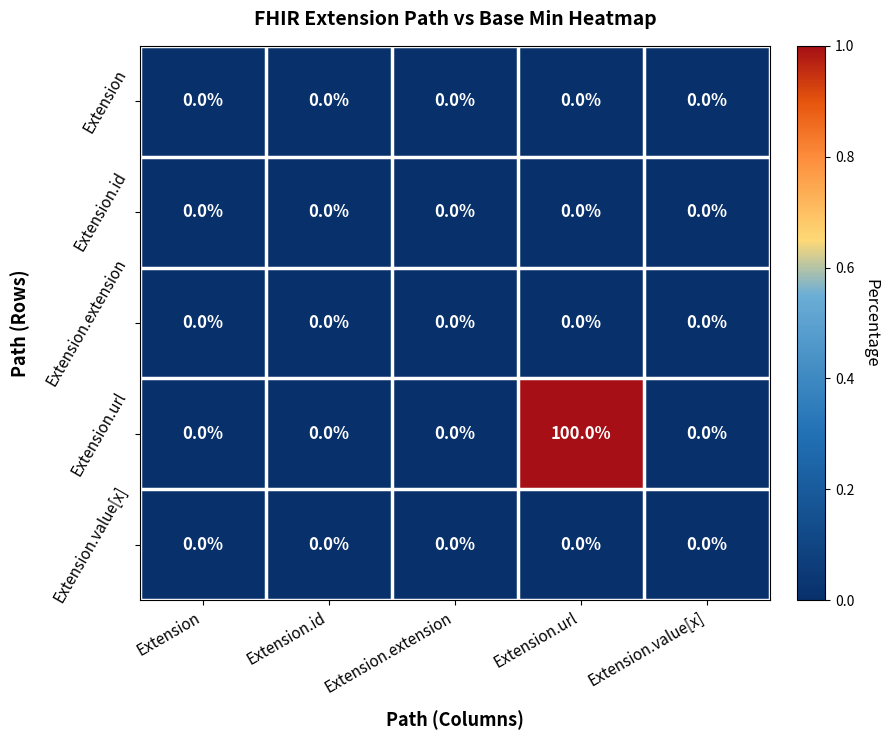

Reading left to right, list all the values displayed in this chart.

Extension: 0	0	0	0	0
Extension.id: 0	0	0	0	0
Extension.extension: 0	0	0	0	0
Extension.url: 0	0	0	100	0
Extension.value[x]: 0	0	0	0	0